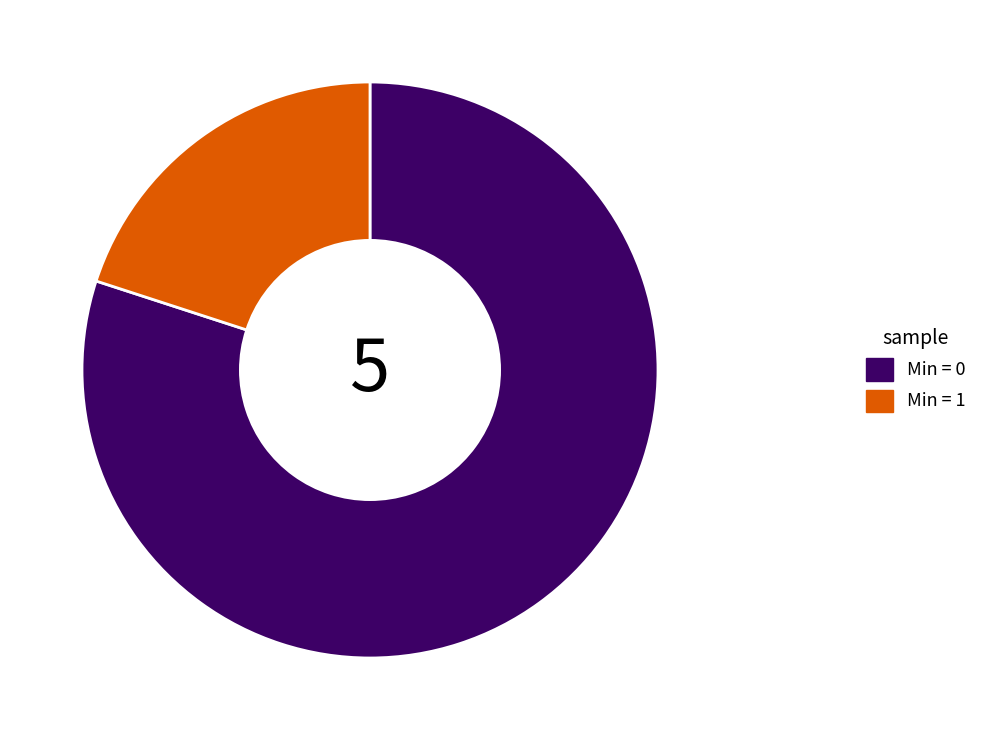

Is there any slice that represents more than half of the pie?

Yes